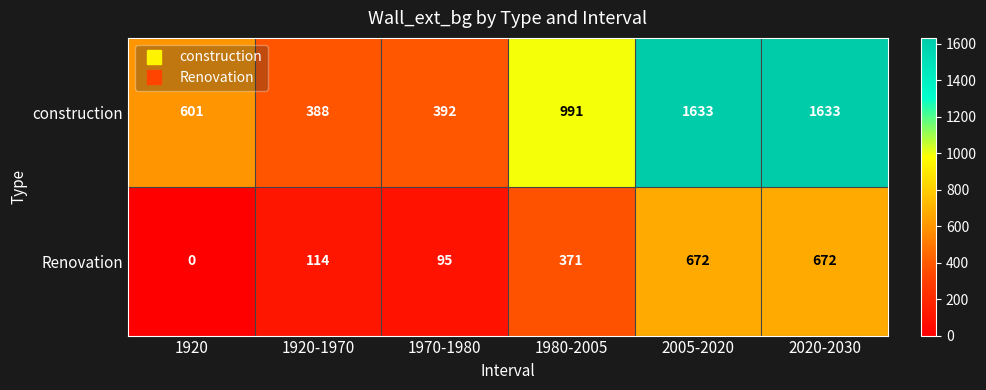

Count the number of categories in the chart.

6